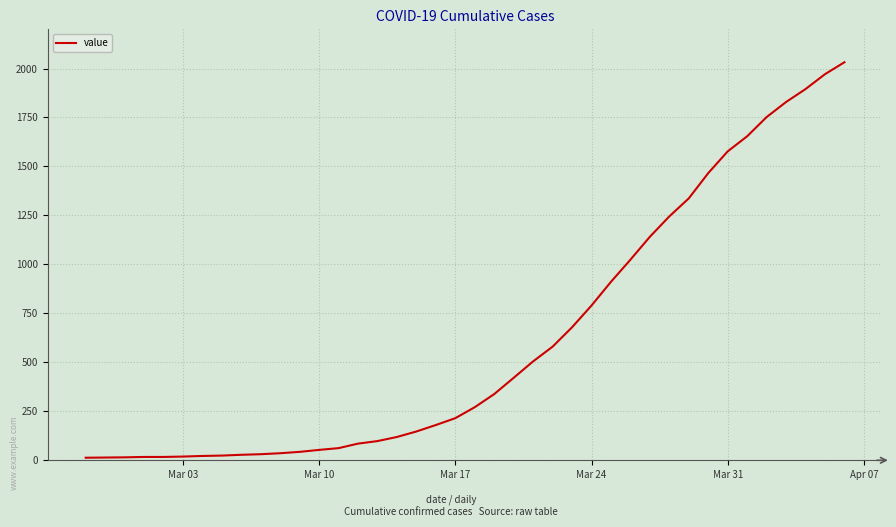

What is the difference between the maximum and minimum values?

2019